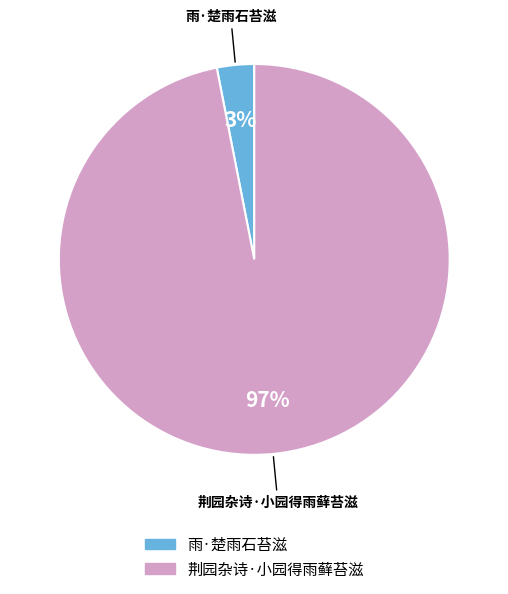

Count the number of slices in the pie.

2